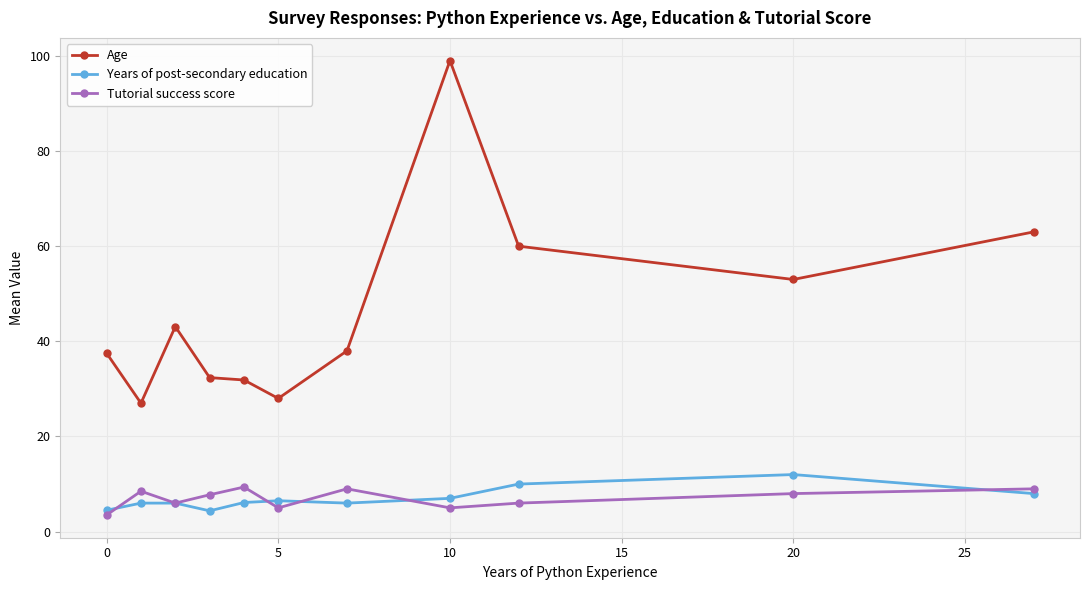

At how many categories does at least one series exceed 14?

11